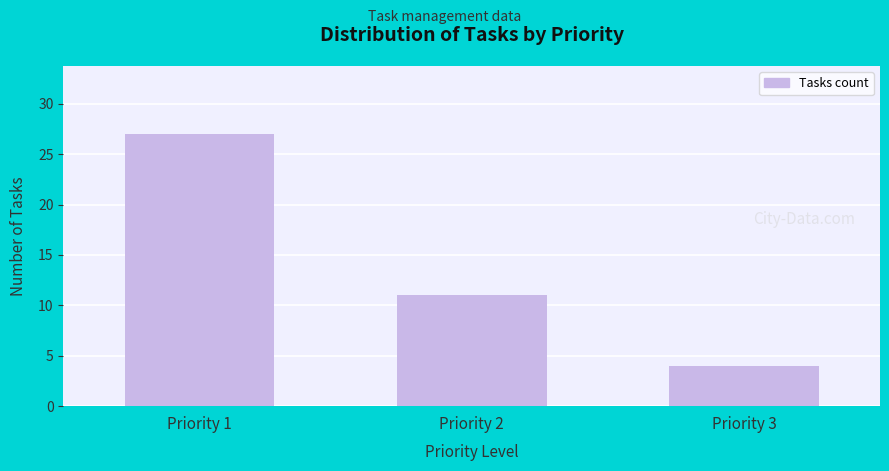

Reading right to left, transcribe all the data shown in this chart.

4	11	27